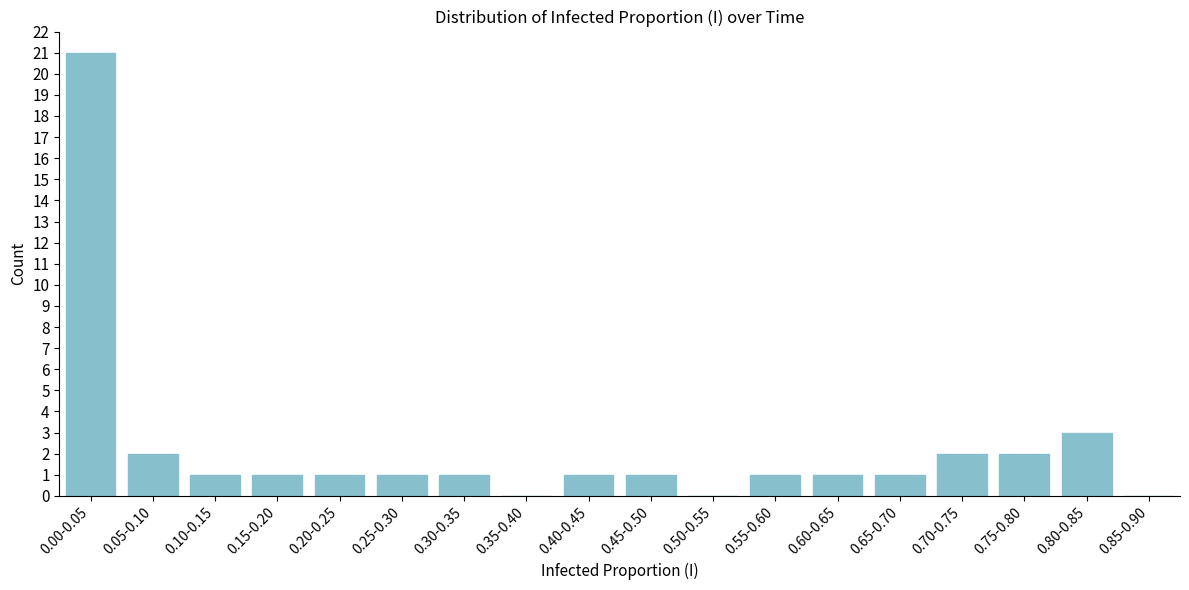

What is the sum of all values?

40